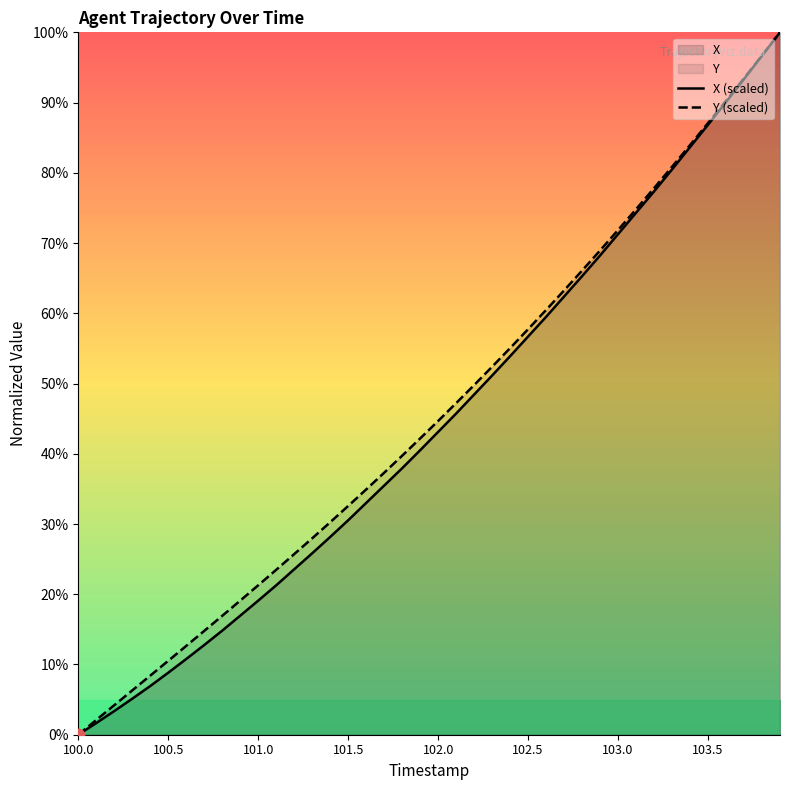

Which series contains the lowest Y value?

X (scaled)